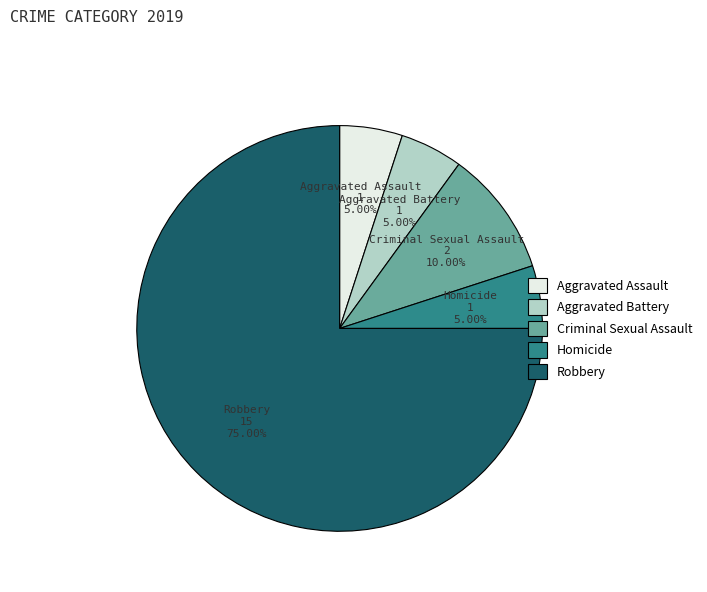

To the nearest percent, what is the difference between the largest and smallest slice percentages?

70%